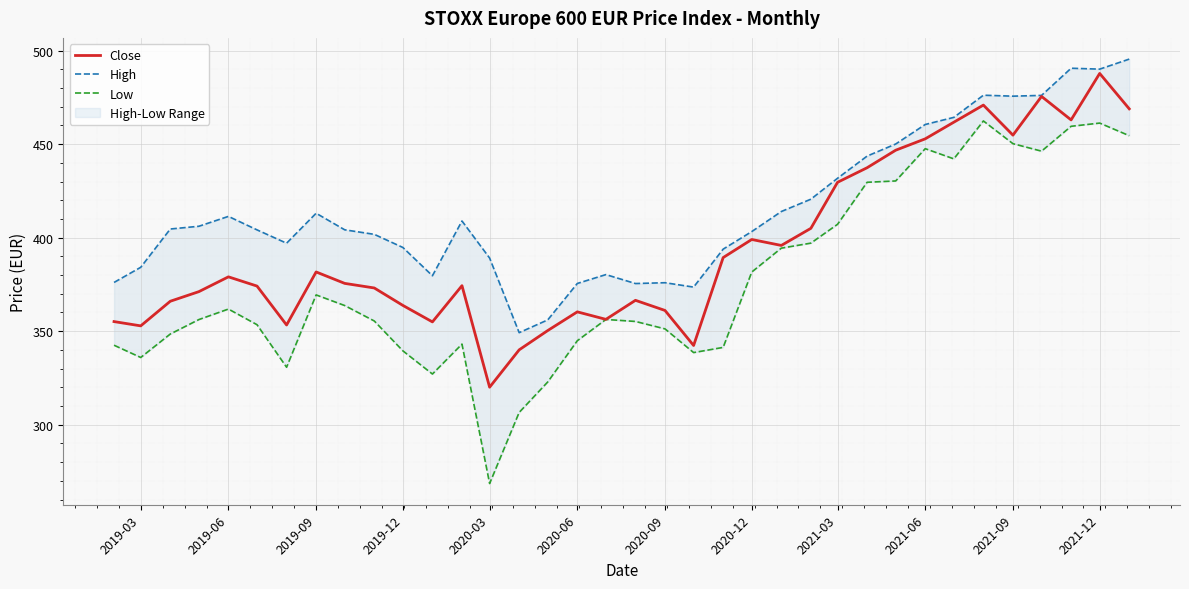

Is this an area chart (filled region under the line)?

No